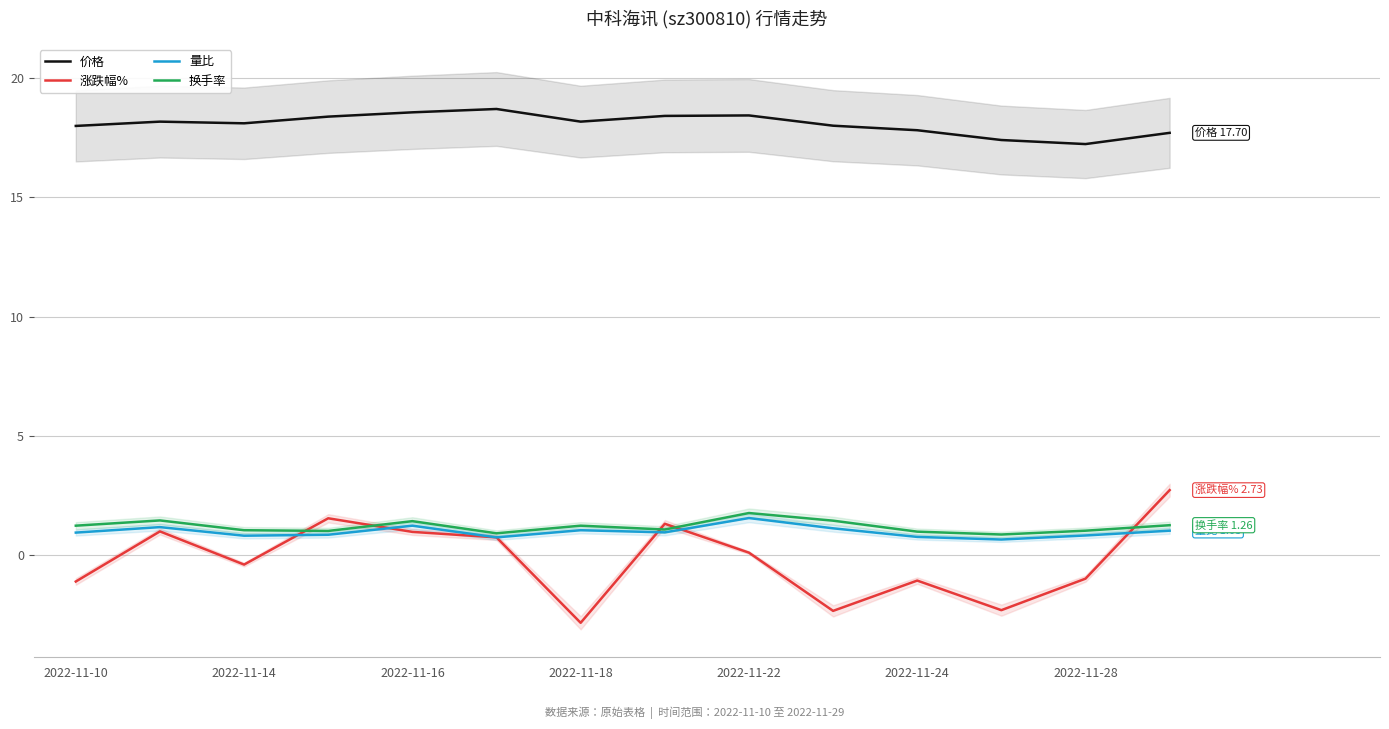

How many lines are shown in the chart?

4